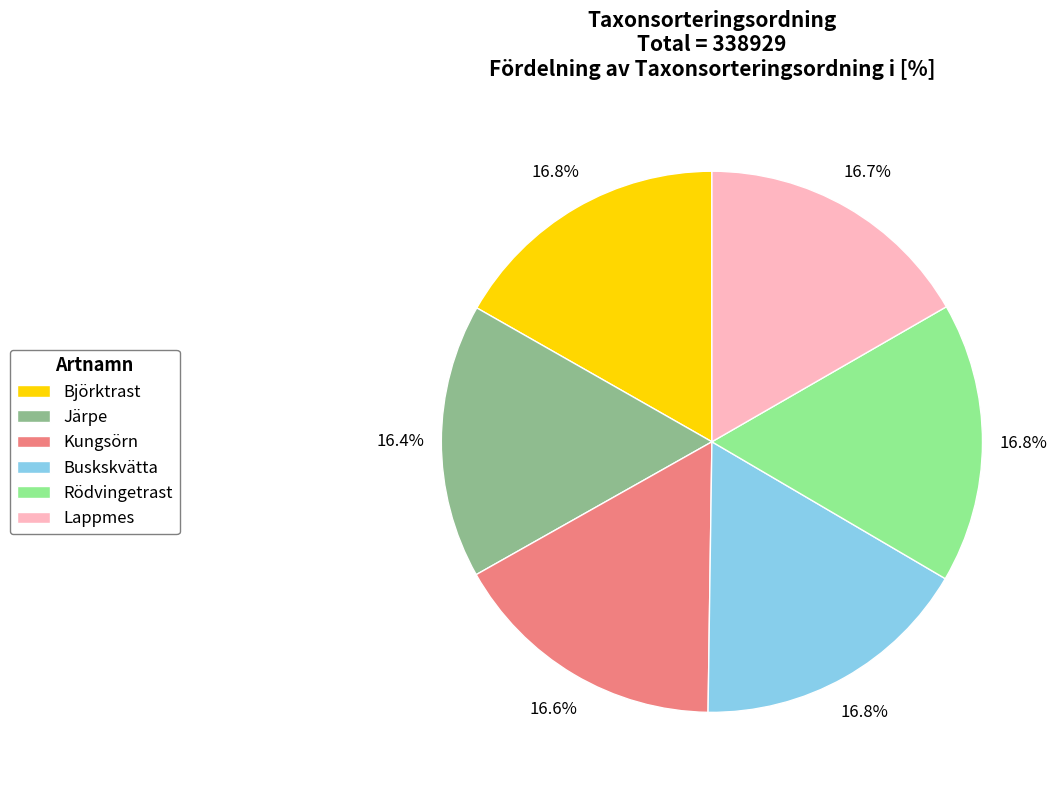

What is the ratio of the value at Lappmes to the value at Kungsörn?

1.0